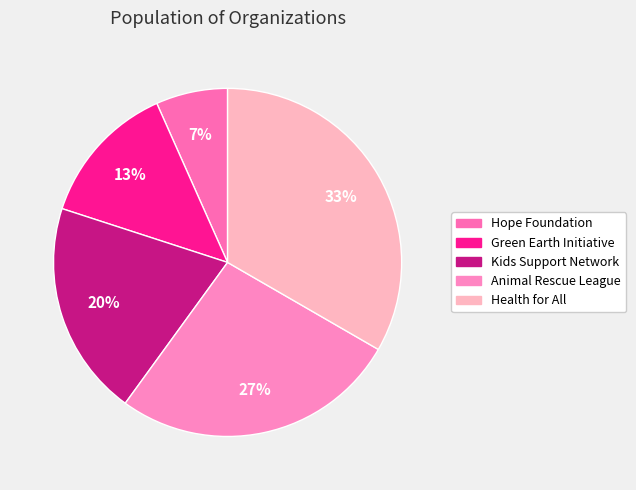

How many slices are in this pie chart?

5